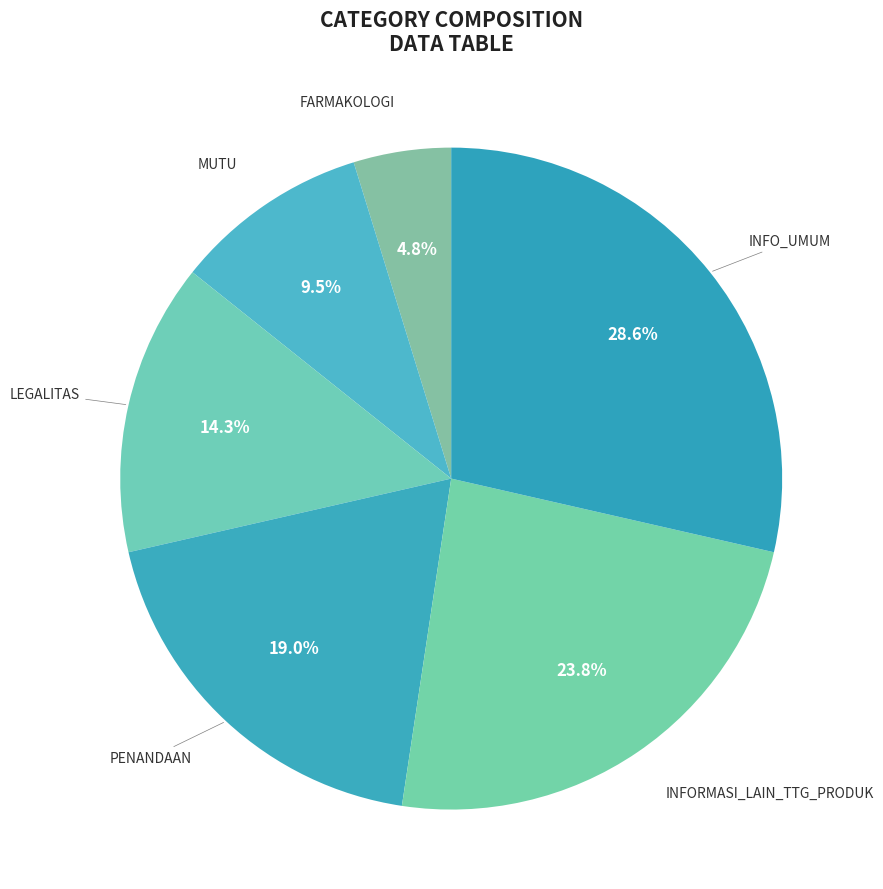

Approximately how many times larger is the value at PENANDAAN compared to LEGALITAS?

1.3